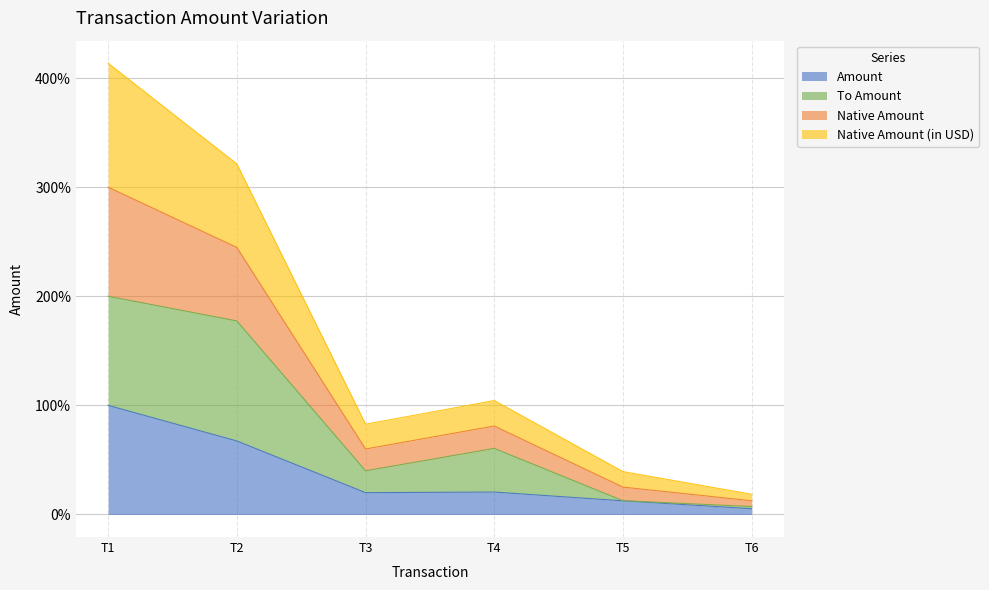

Count the number of categories in the chart.

6